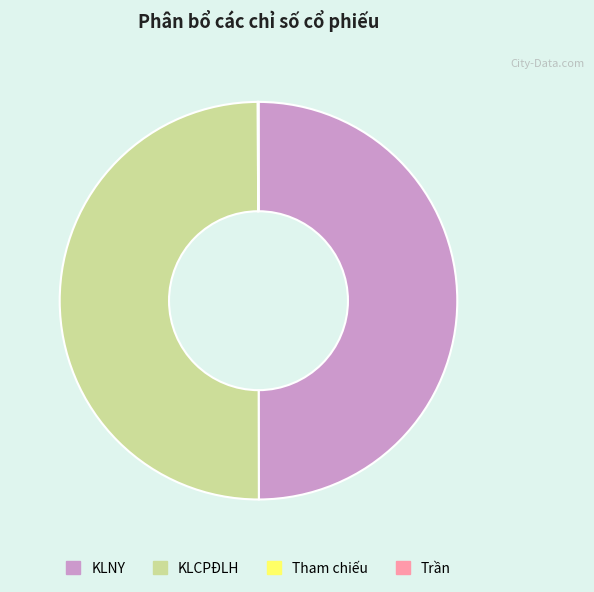

True or false: KLNY accounts for 62% of the total.

False